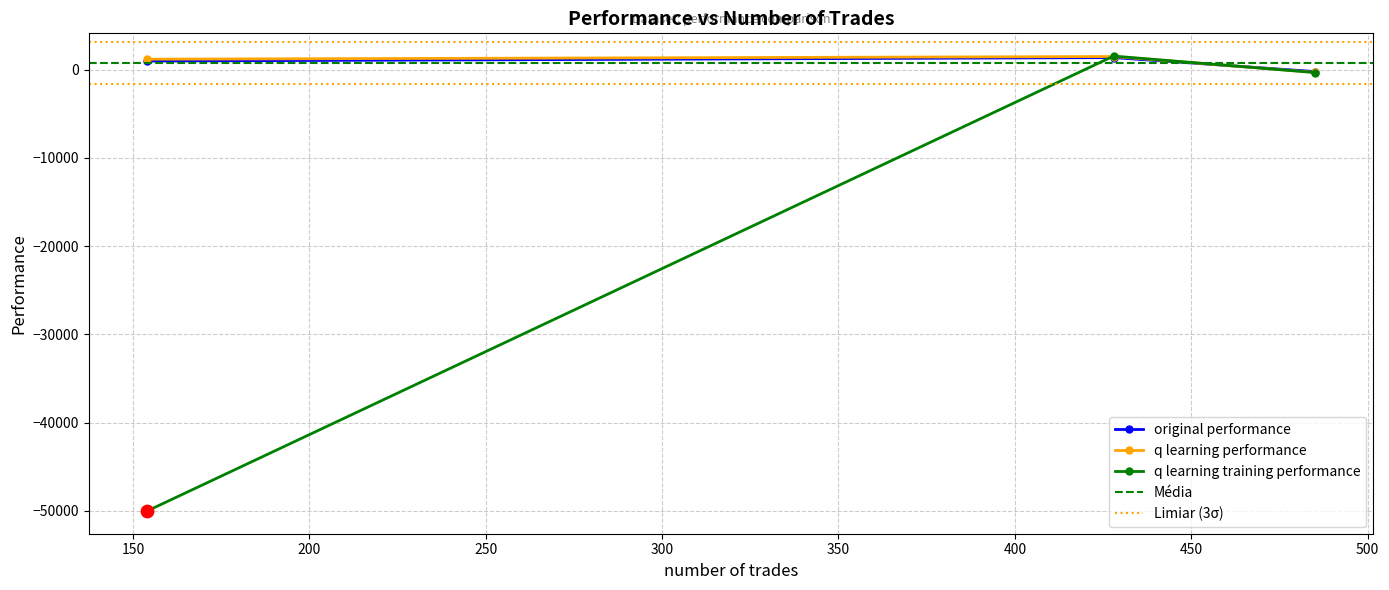

Which series has the largest Y range (max minus min)?

q learning training performance